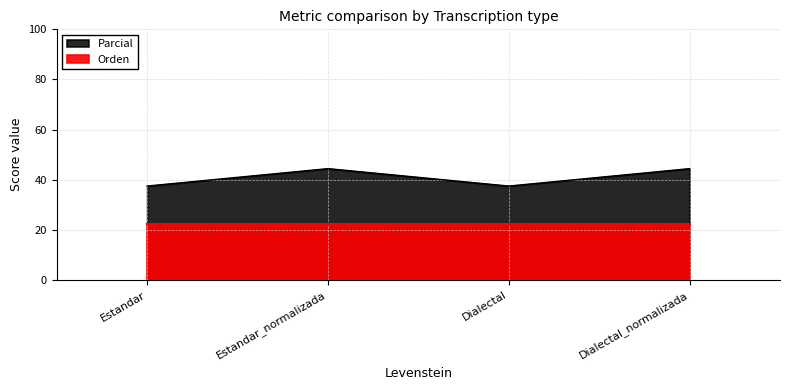

Count the number of categories in the chart.

4